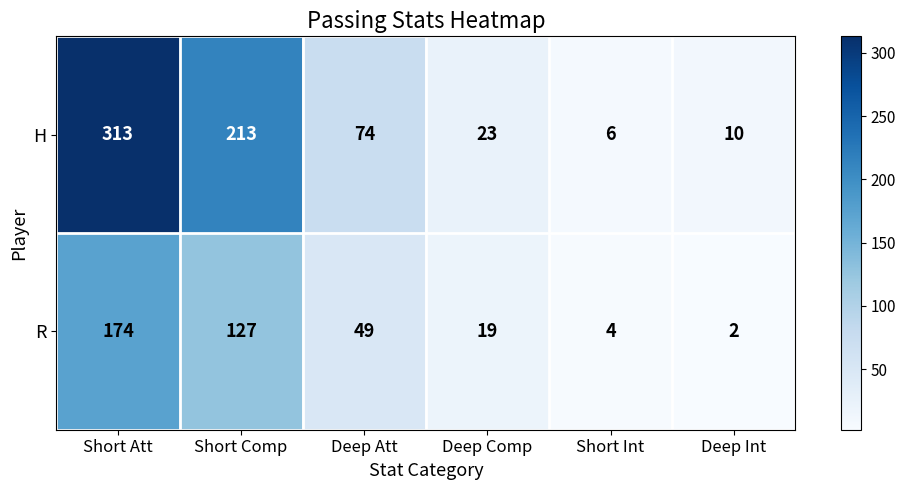

Rank the series by their maximum value, from lowest to highest.

R, H